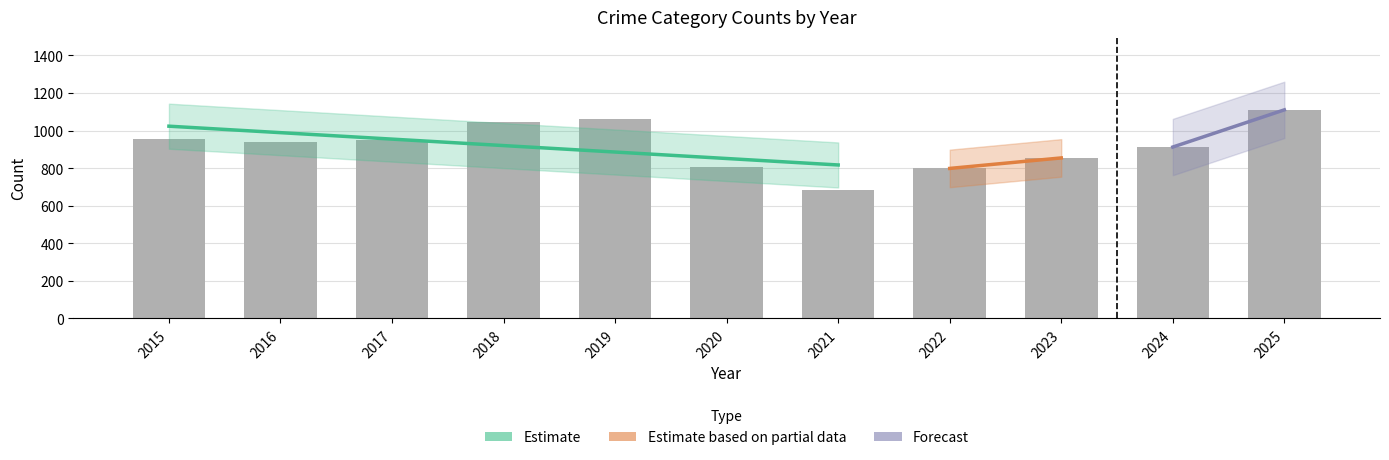

At how many categories does at least one series exceed 590?

11